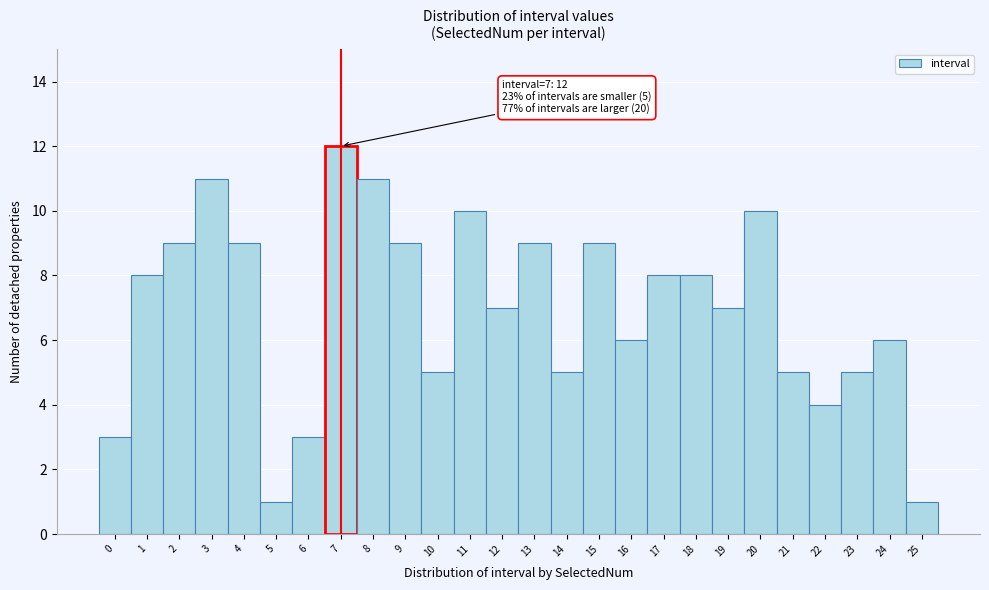

Which range on the x-axis has the tallest bar?

6.5 to 7.5